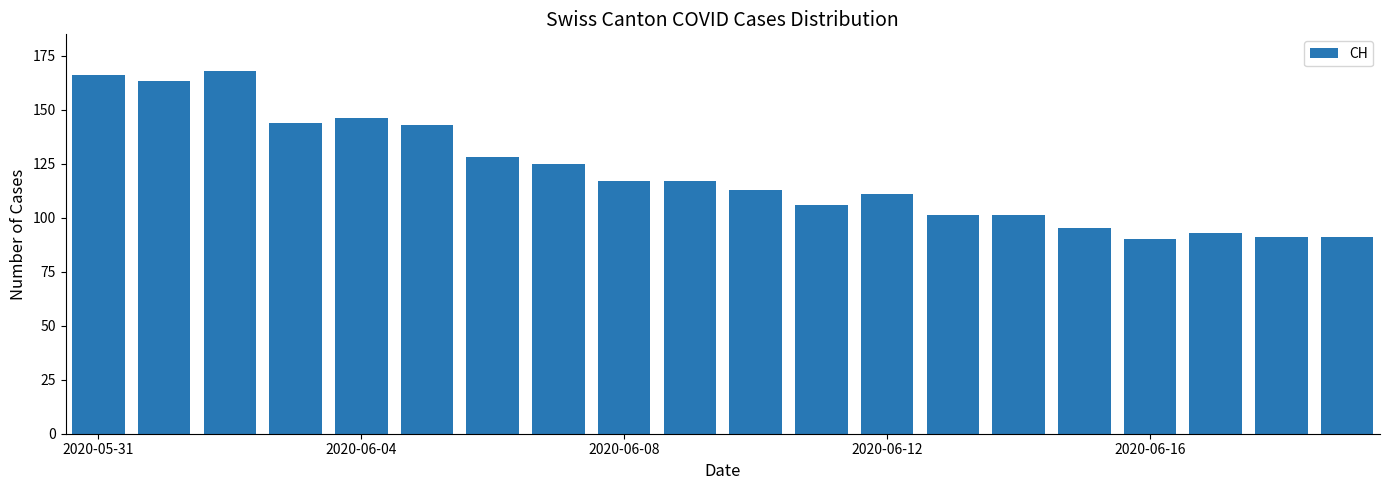

What is the smallest value displayed?

90